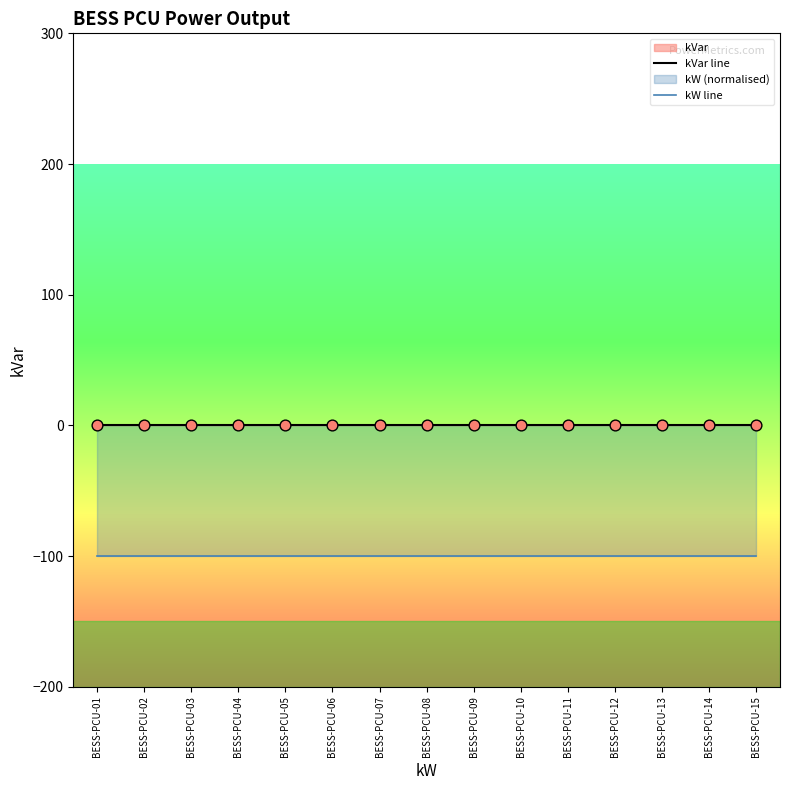

Which series has the largest total across all categories?

kVar line